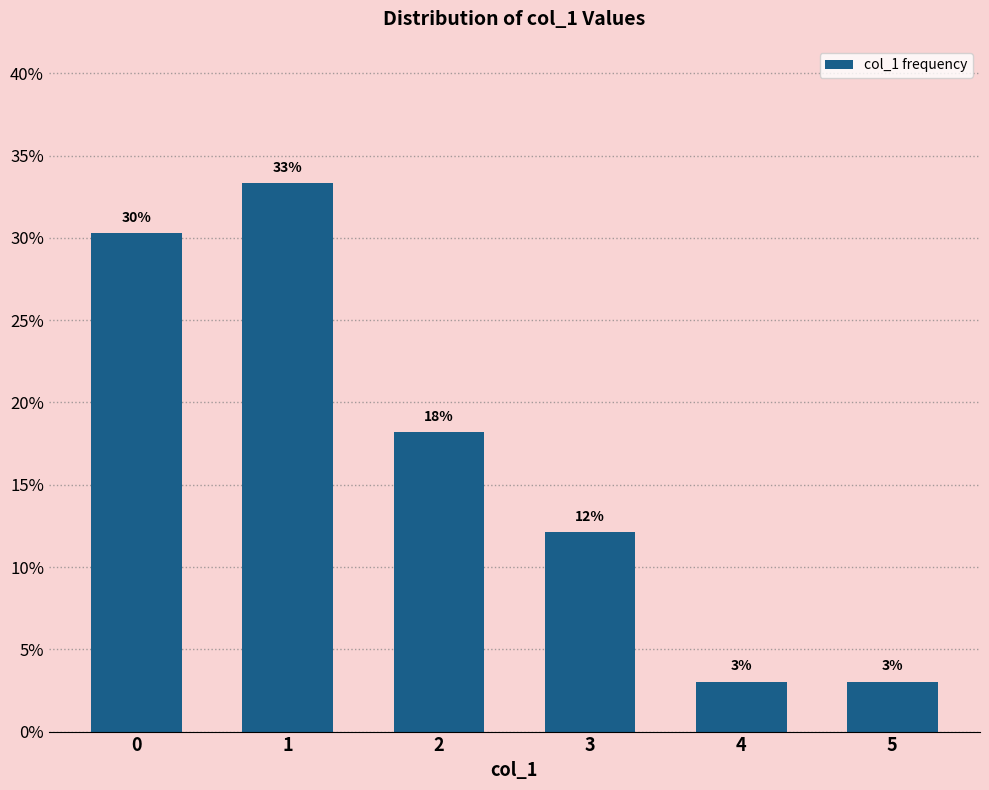

How many bars are there in total?

6